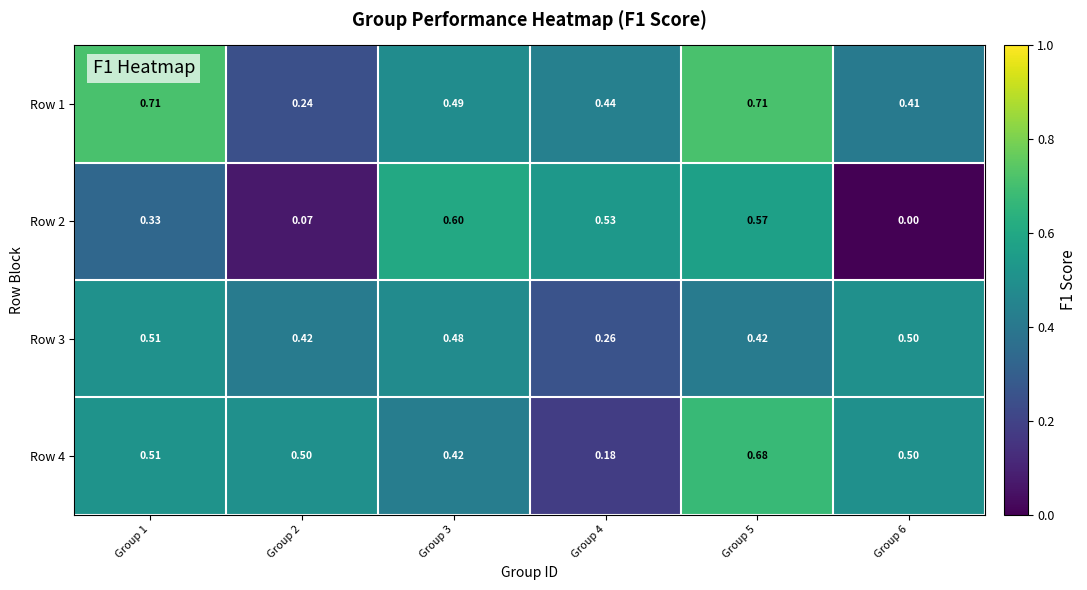

Is the value of Row 1 at Group 5 greater than the value of Row 3 at Group 2?

Yes